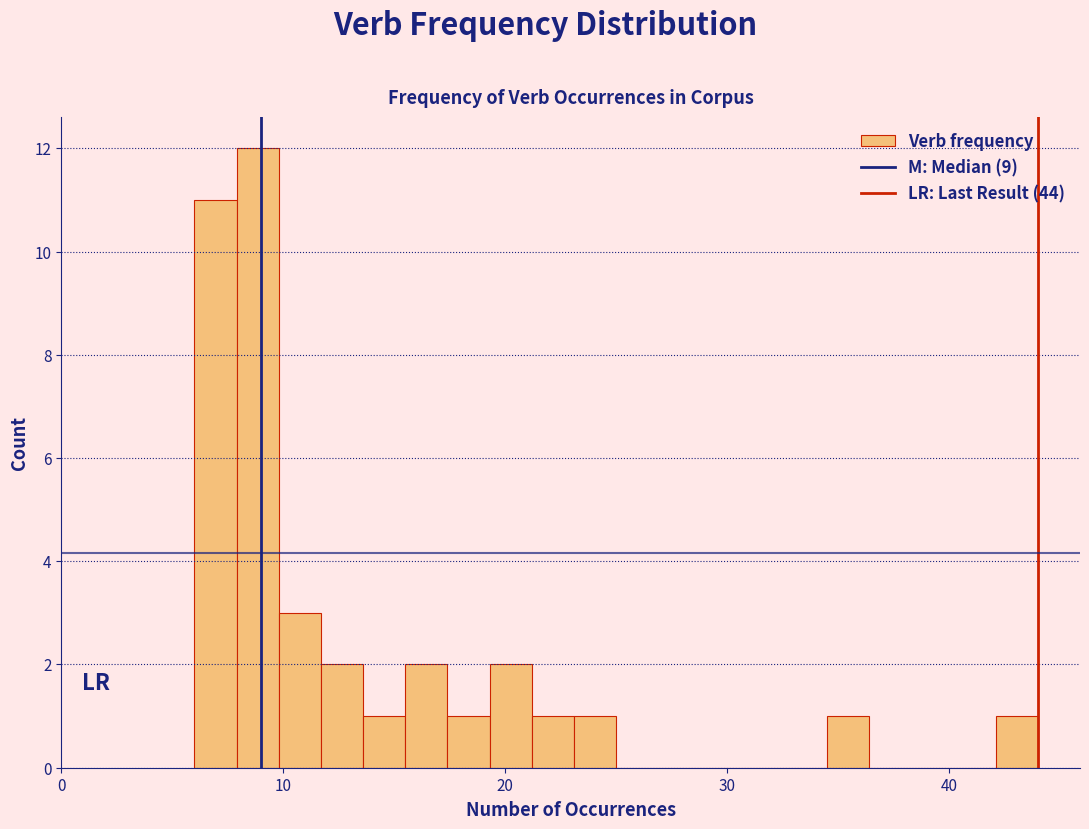

Read against the x-axis, roughly where is the centre of the tallest bar?

9